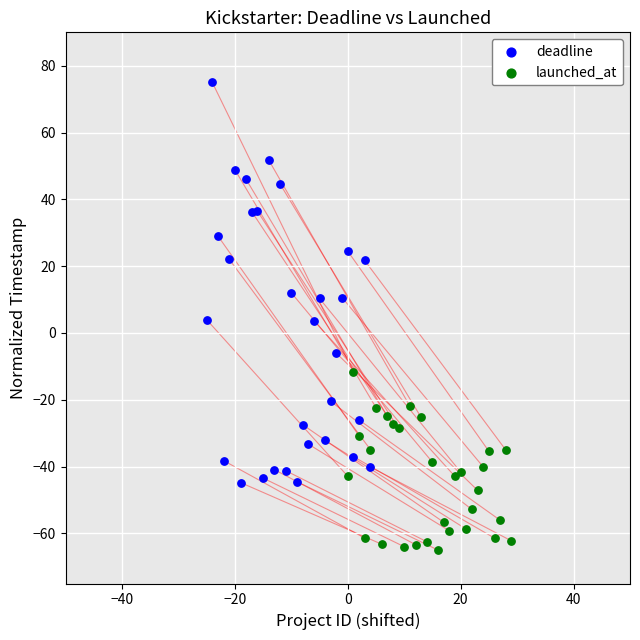

Which series contains the lowest Y value?

launched_at